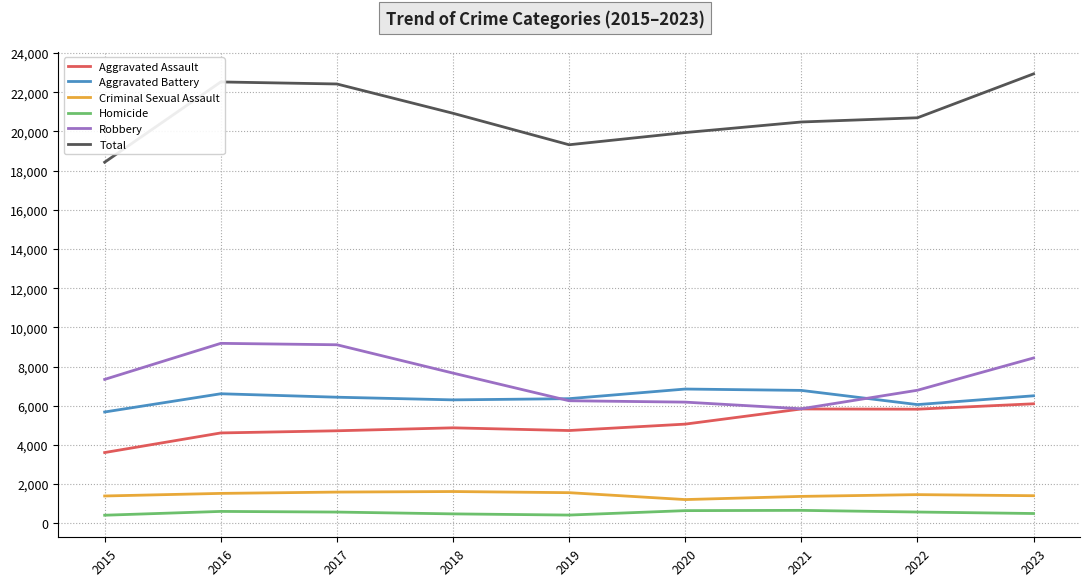

The value of Criminal Sexual Assault at 2022 is 1460. True or false?

True